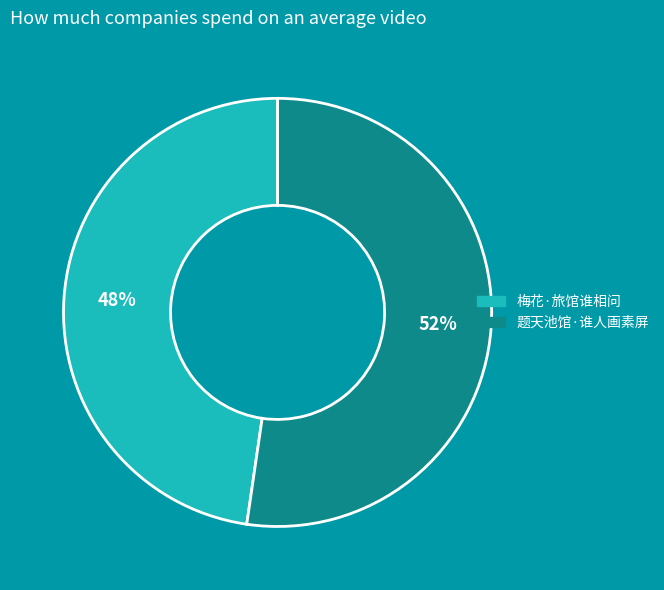

Do 题天池馆·谁人画素屏 and 梅花·旅馆谁相问 together represent more than half of the pie?

Yes